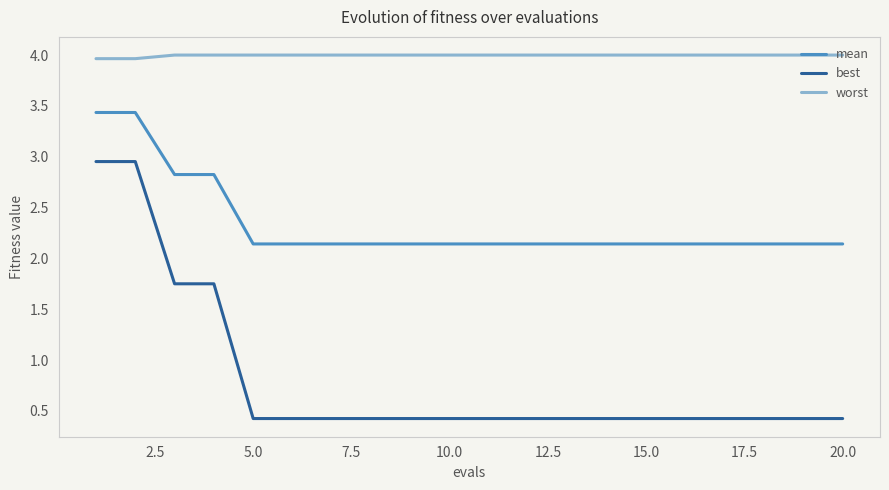

Rank the series by their maximum value, from highest to lowest.

worst, mean, best